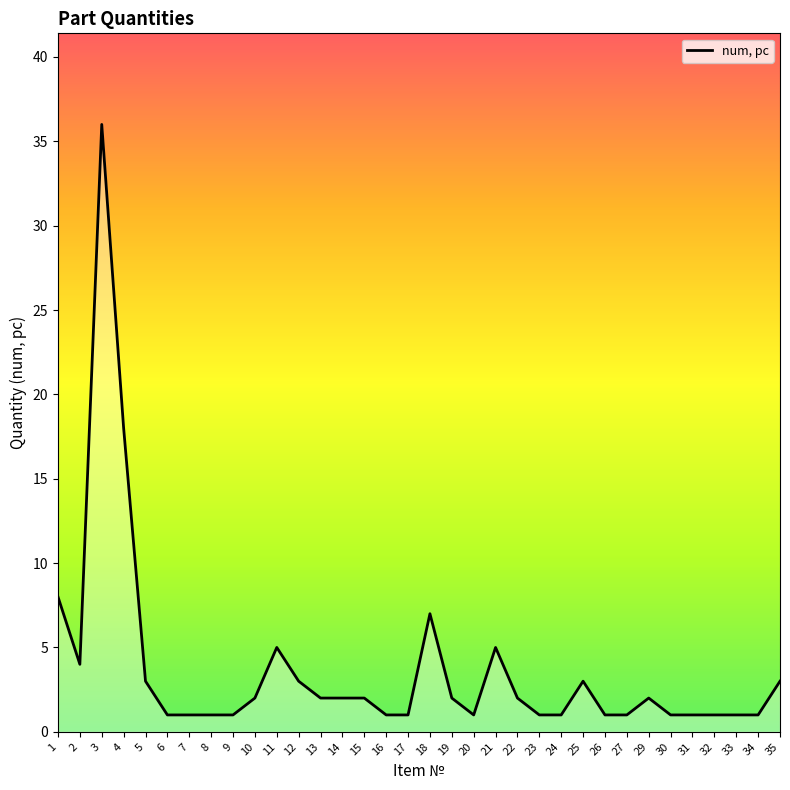

What is the sum of the values at 18 and 22?

9